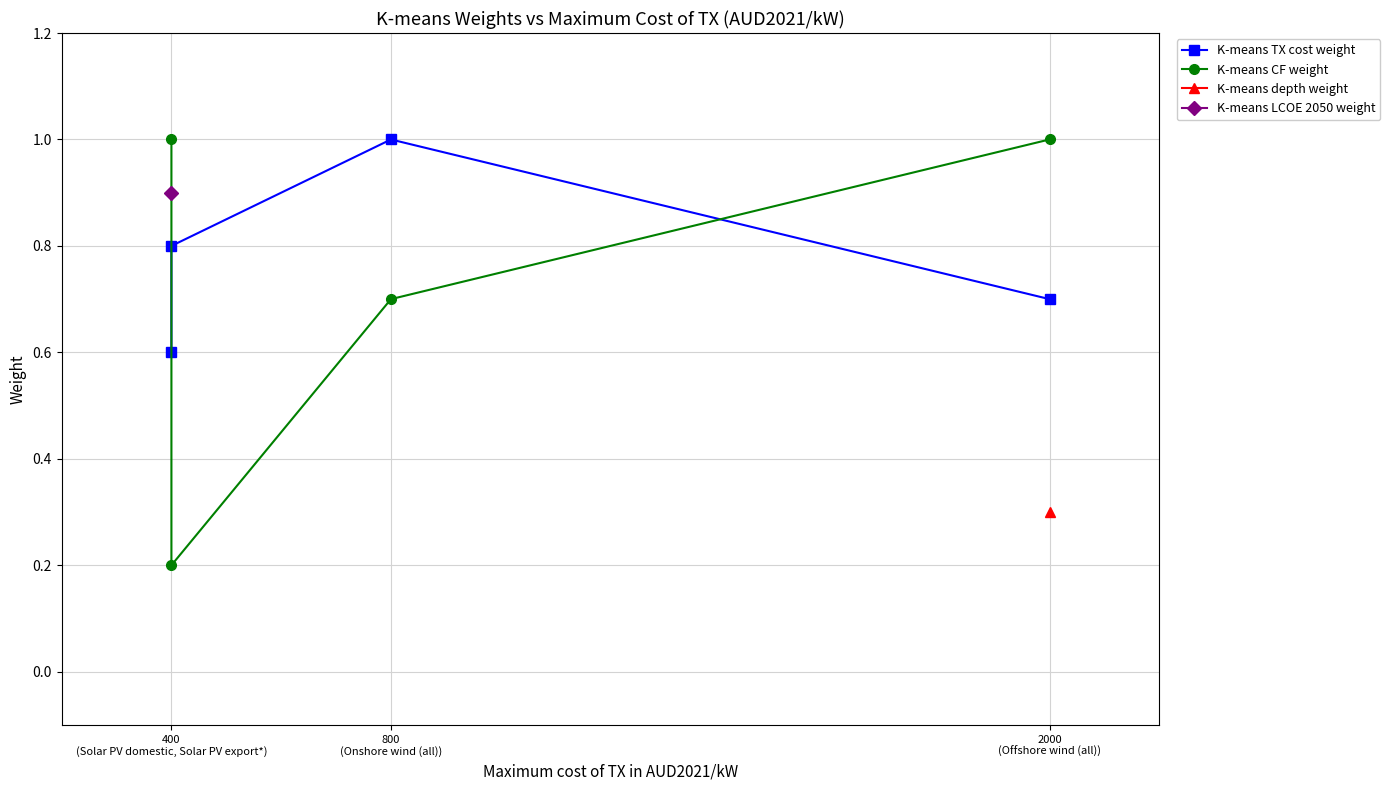

After their last crossing, which series has the higher values: K-means CF weight or K-means TX cost weight?

K-means CF weight